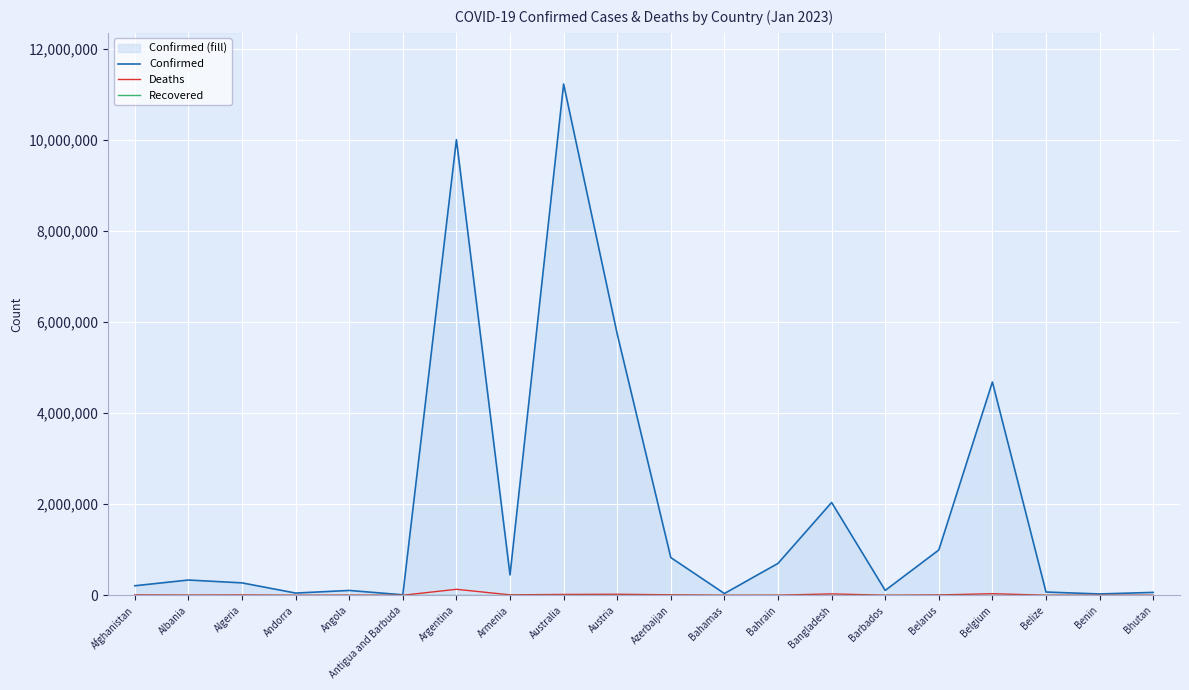

Where is the first local minimum for Confirmed?

Andorra